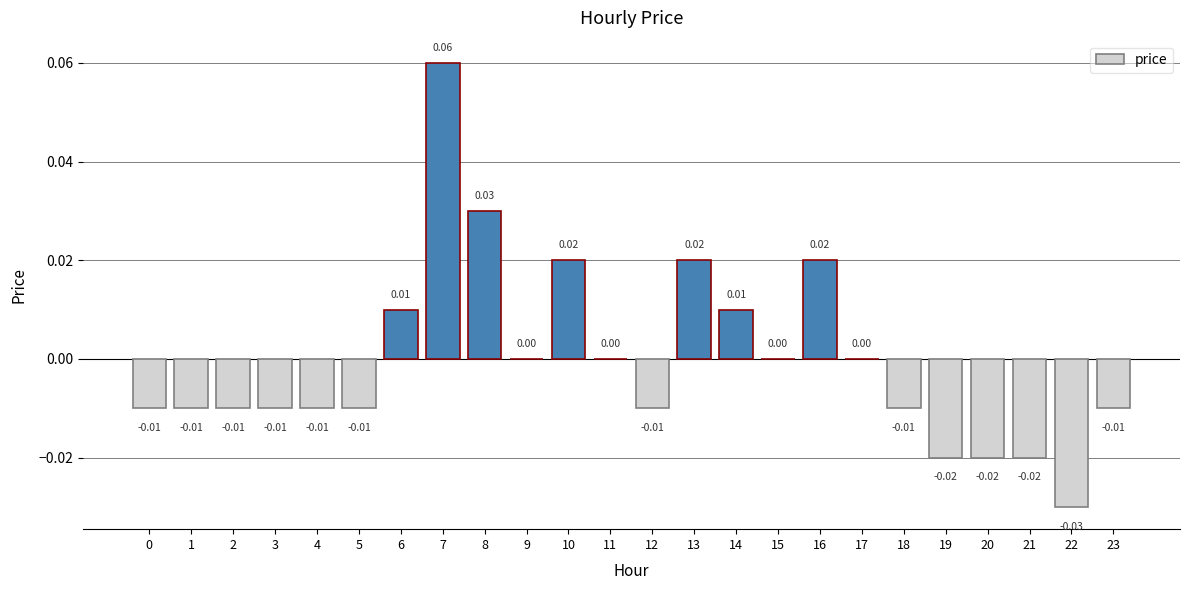

Between 20 and 23, which is larger?

23